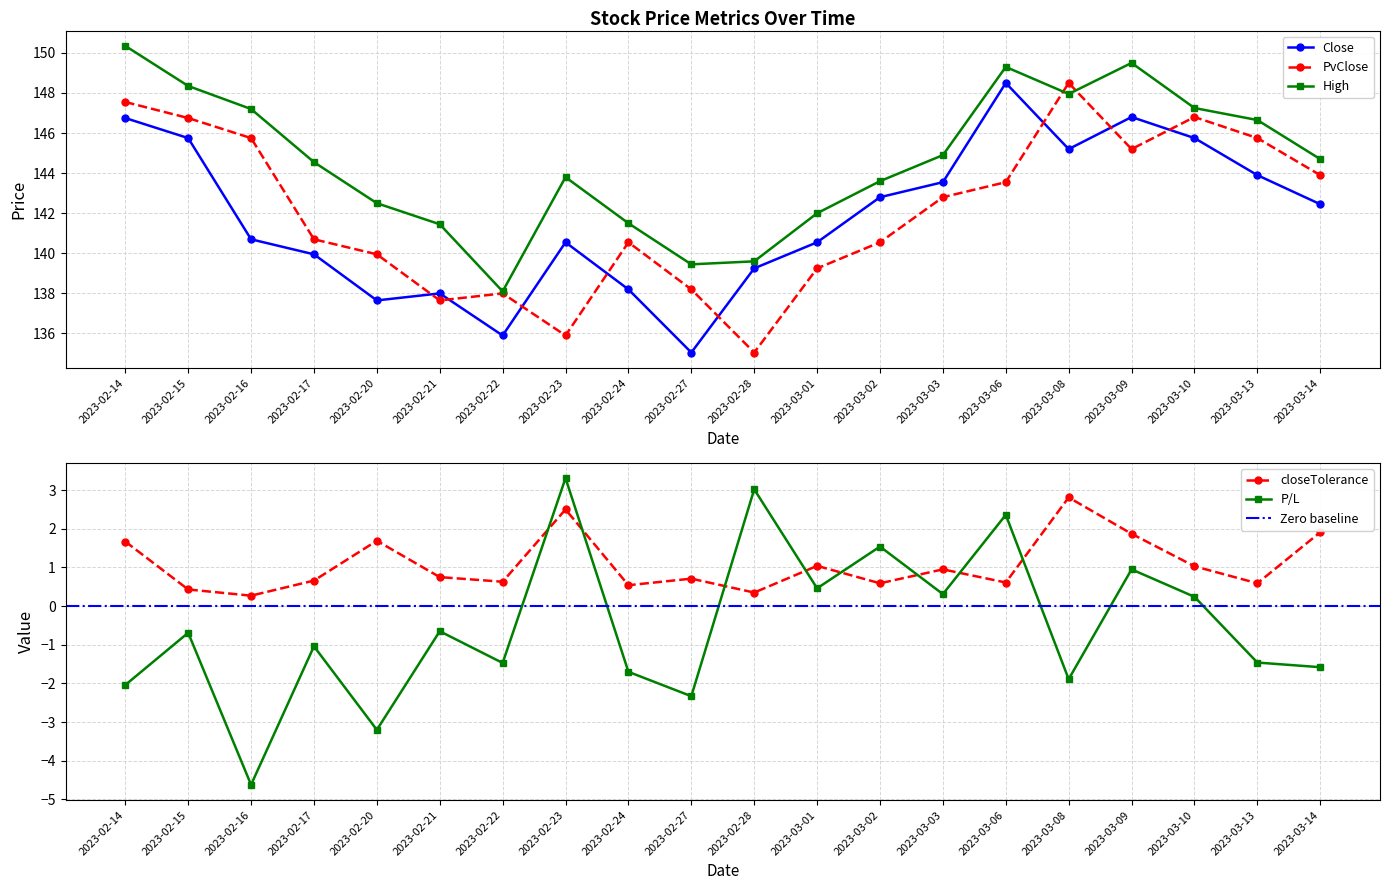

True or false: P/L has more than 1 points higher than both neighbors.

True